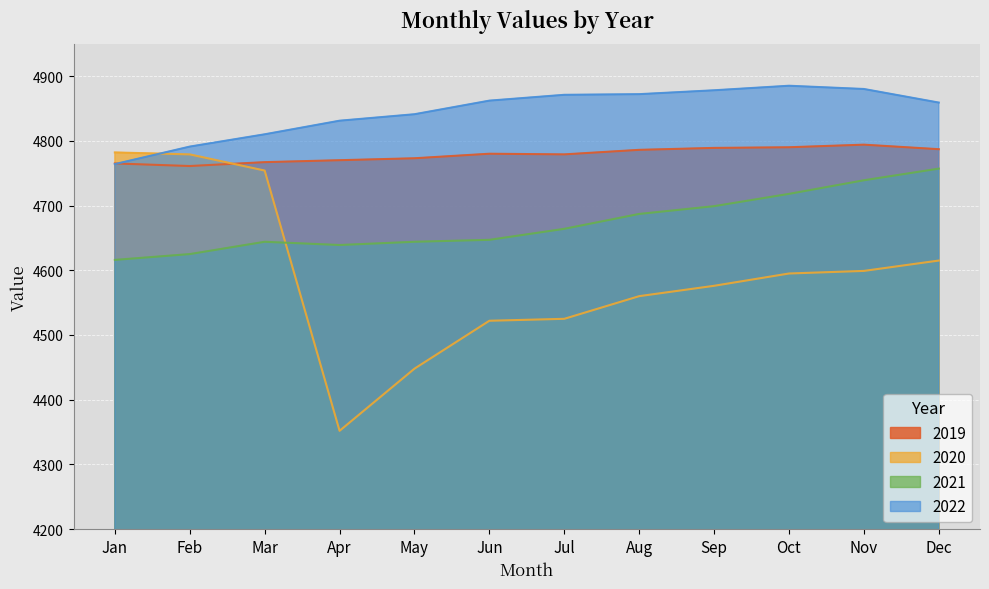

List the series in order of their overall mean, lowest first.

2020, 2021, 2019, 2022